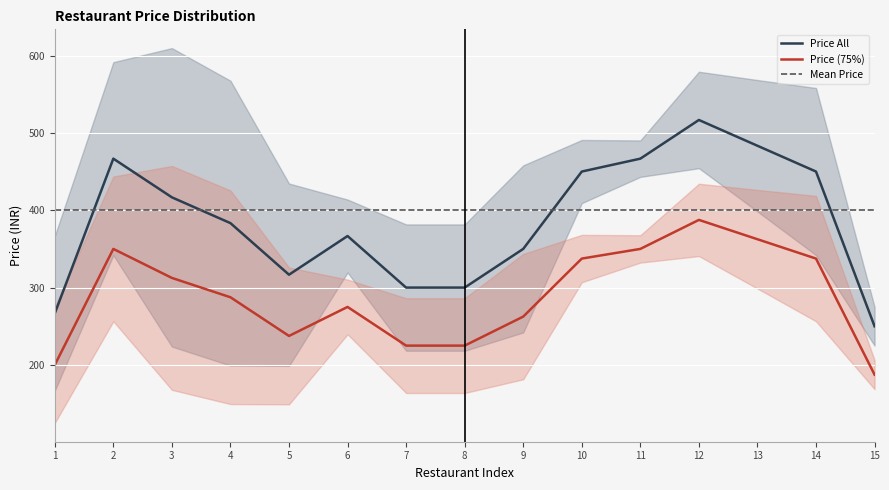

What is the approximate value of Price (75%) at 2?

350.0